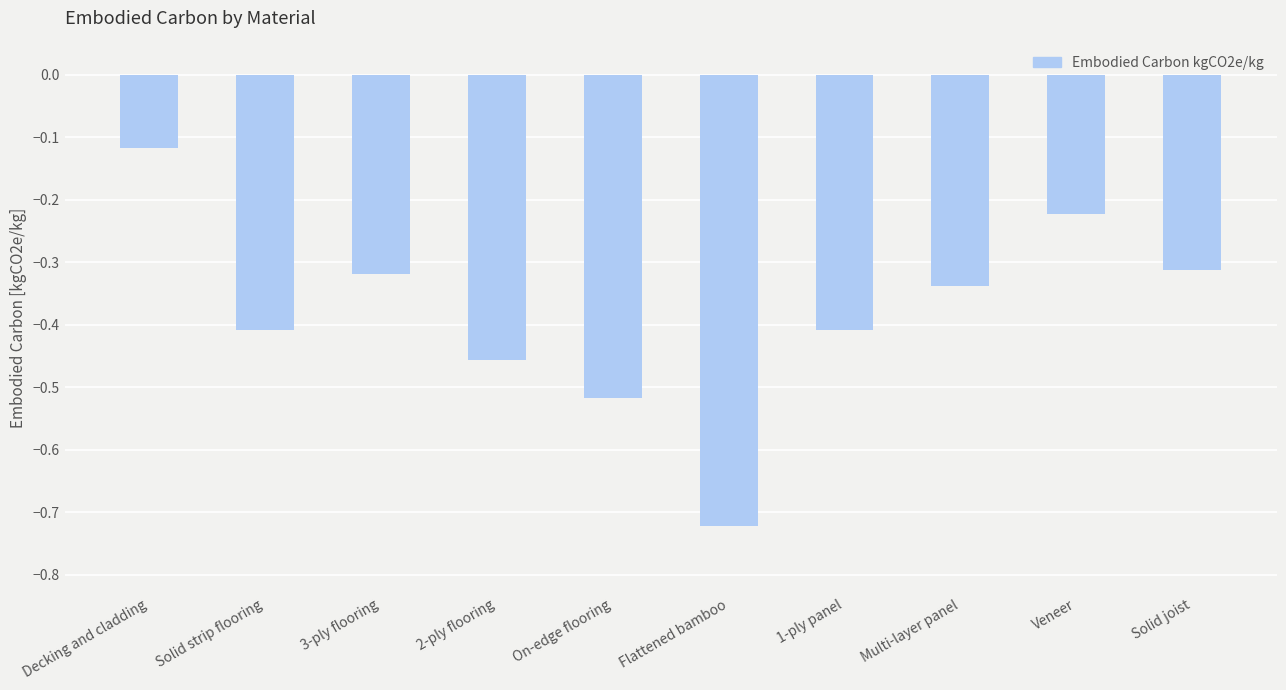

What is the sum of all values?

-3.8